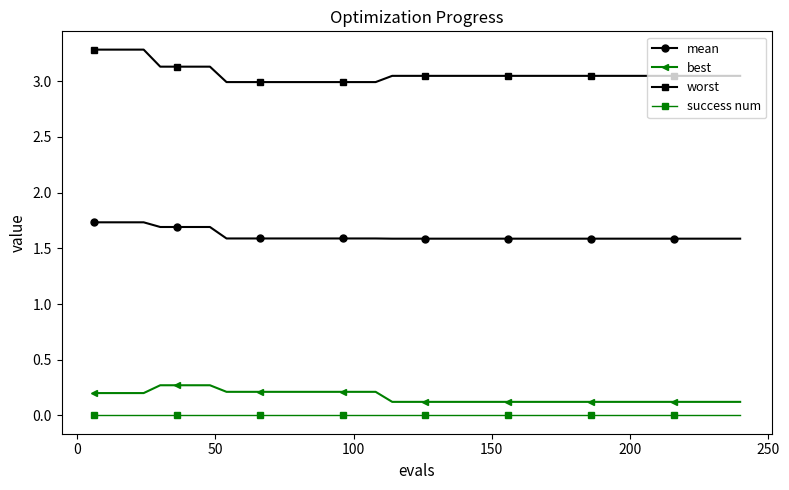

What is the maximum value for worst?

3.3